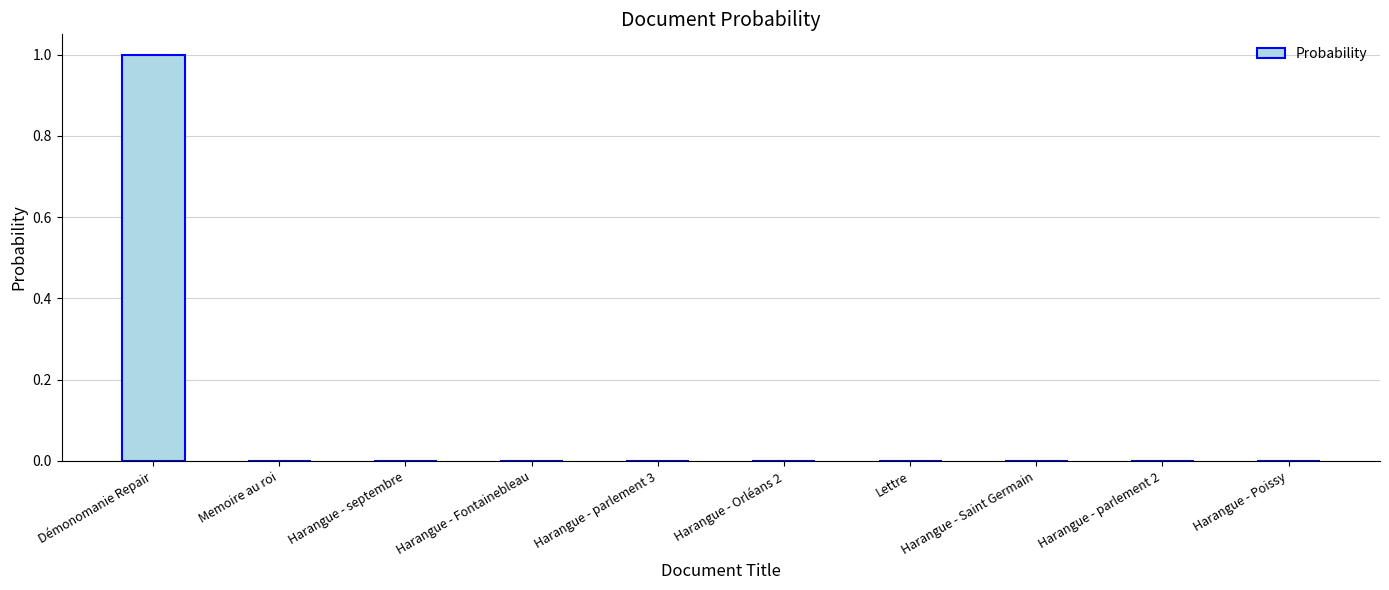

What is the greatest value displayed?

1.0